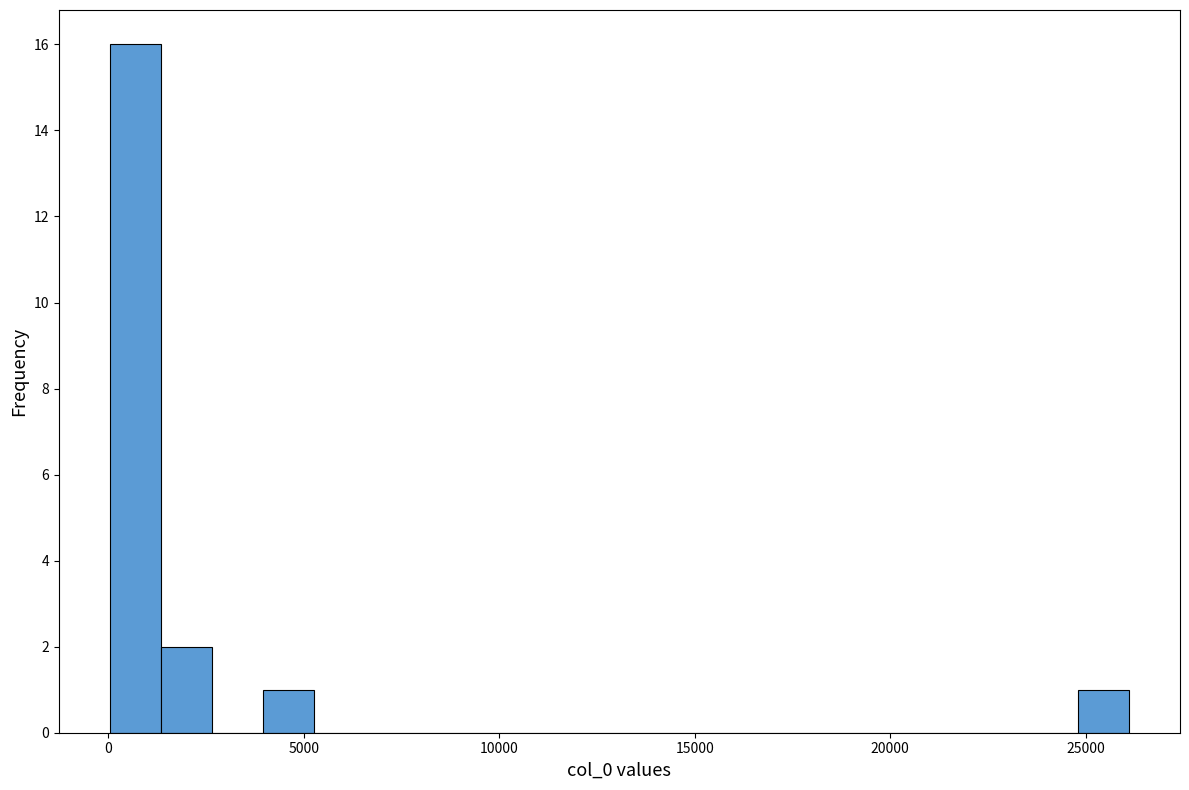

Read against the x-axis, roughly where is the centre of the tallest bar?

500